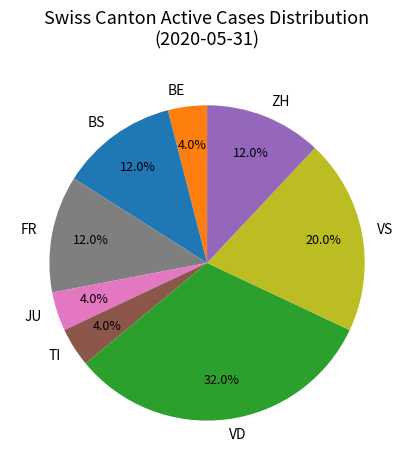

What portion of the pie excludes BS?

88.0%